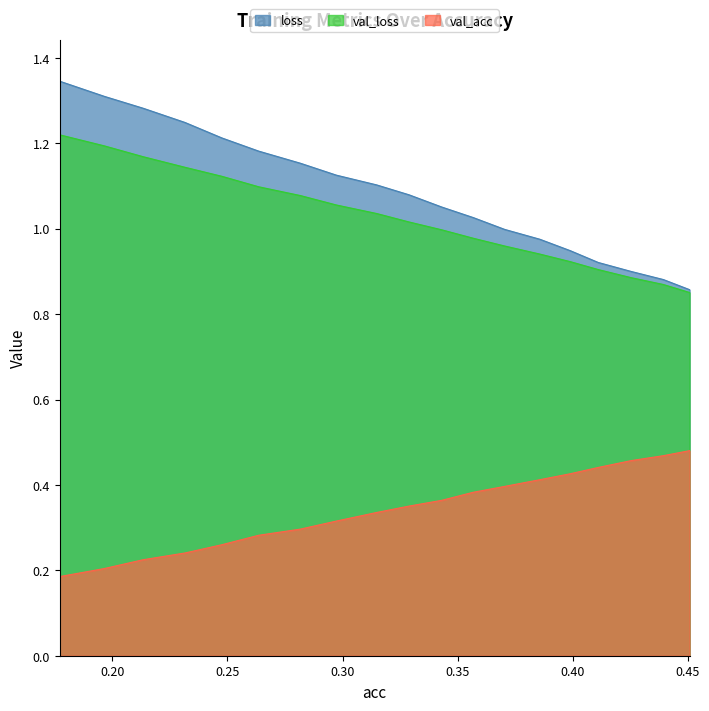

What is the approximate value of val_acc at 0.3704785293213603?

0.4